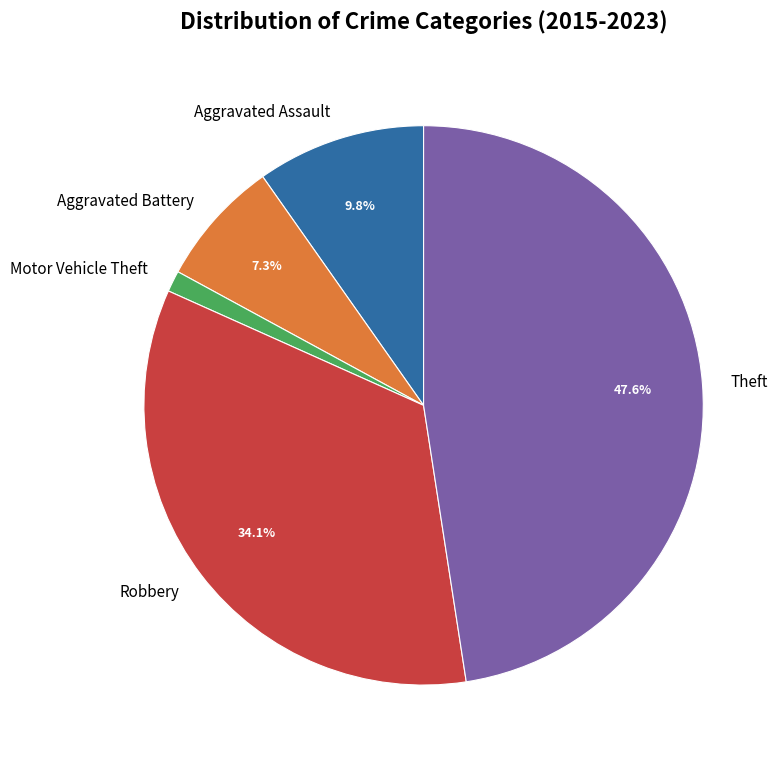

Which has a higher value, Aggravated Battery or Aggravated Assault?

Aggravated Assault